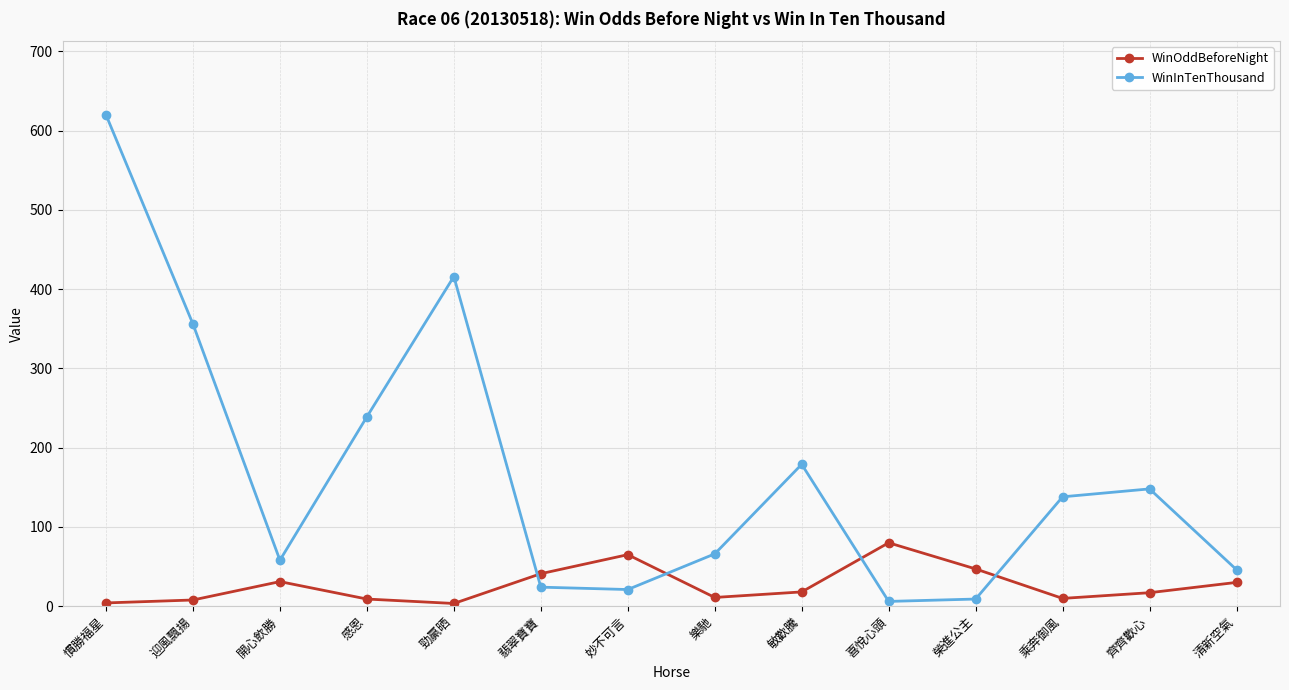

The value of WinInTenThousand at 開心飲勝 is 24.7. True or false?

False